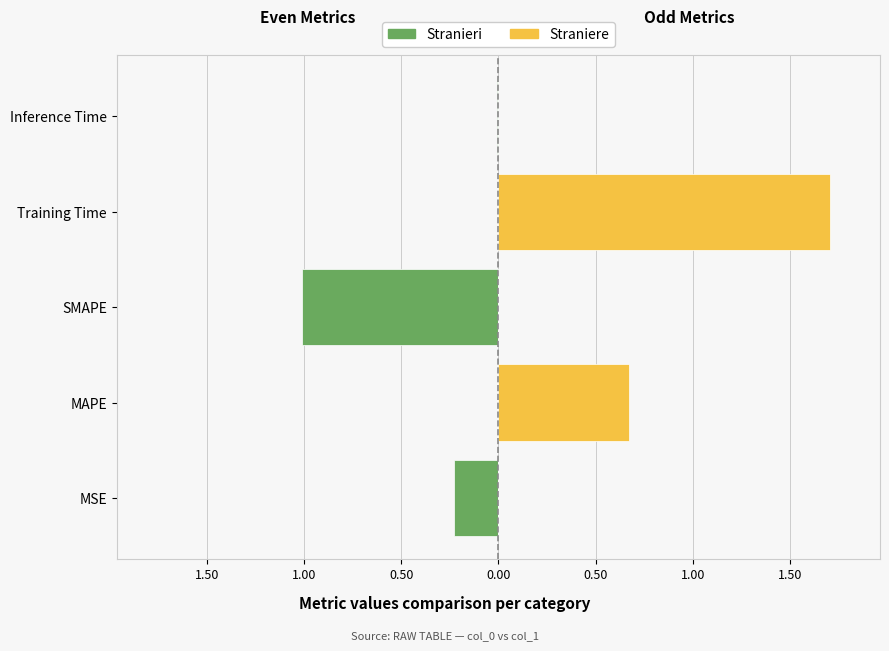

How many negative values does the Stranieri series have?

3